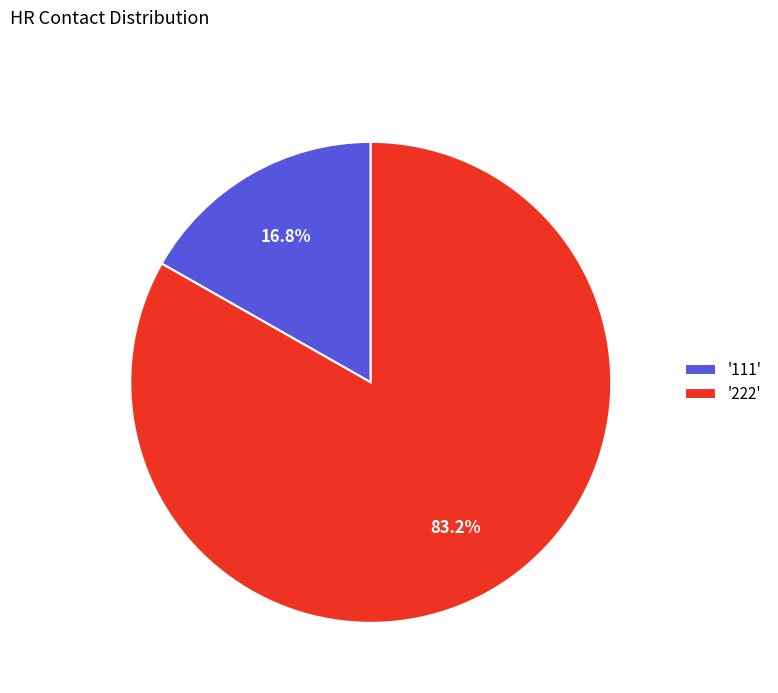

How many slices are in this pie chart?

2